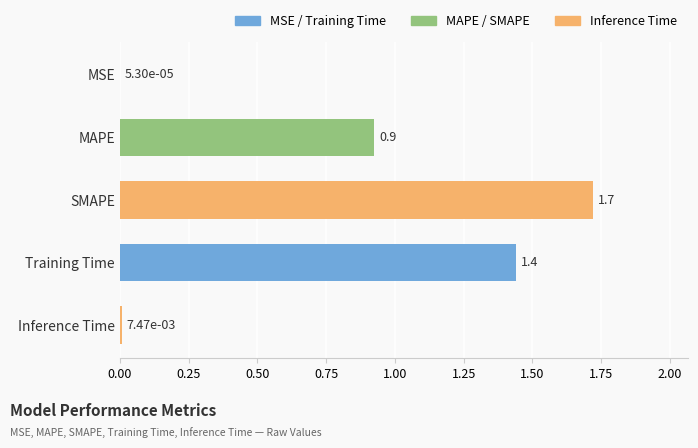

Between MSE and Inference Time, which is larger?

Inference Time